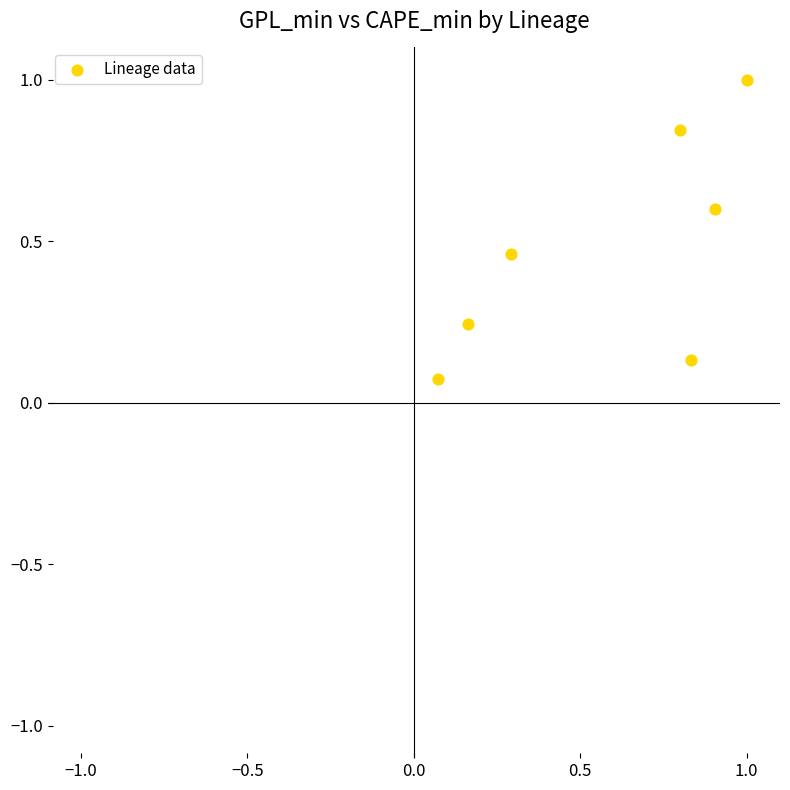

What is the range of Y values (max minus min)?

0.9